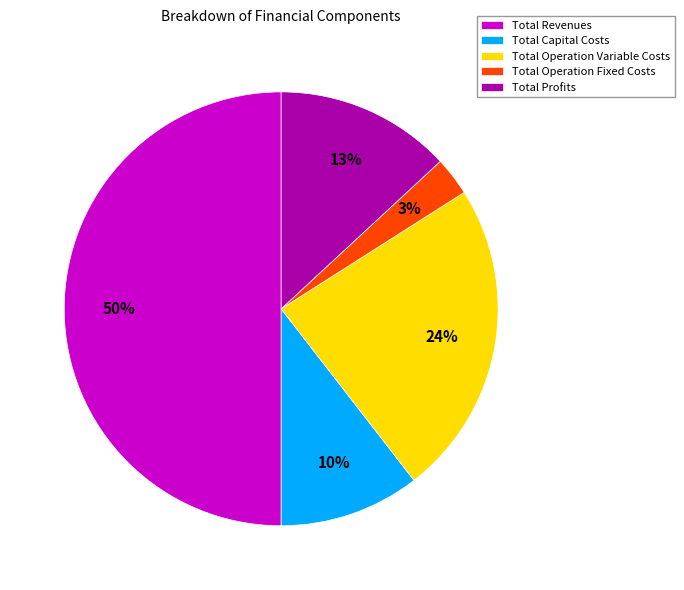

Does Total Operation Variable Costs account for over 50% of the chart?

No